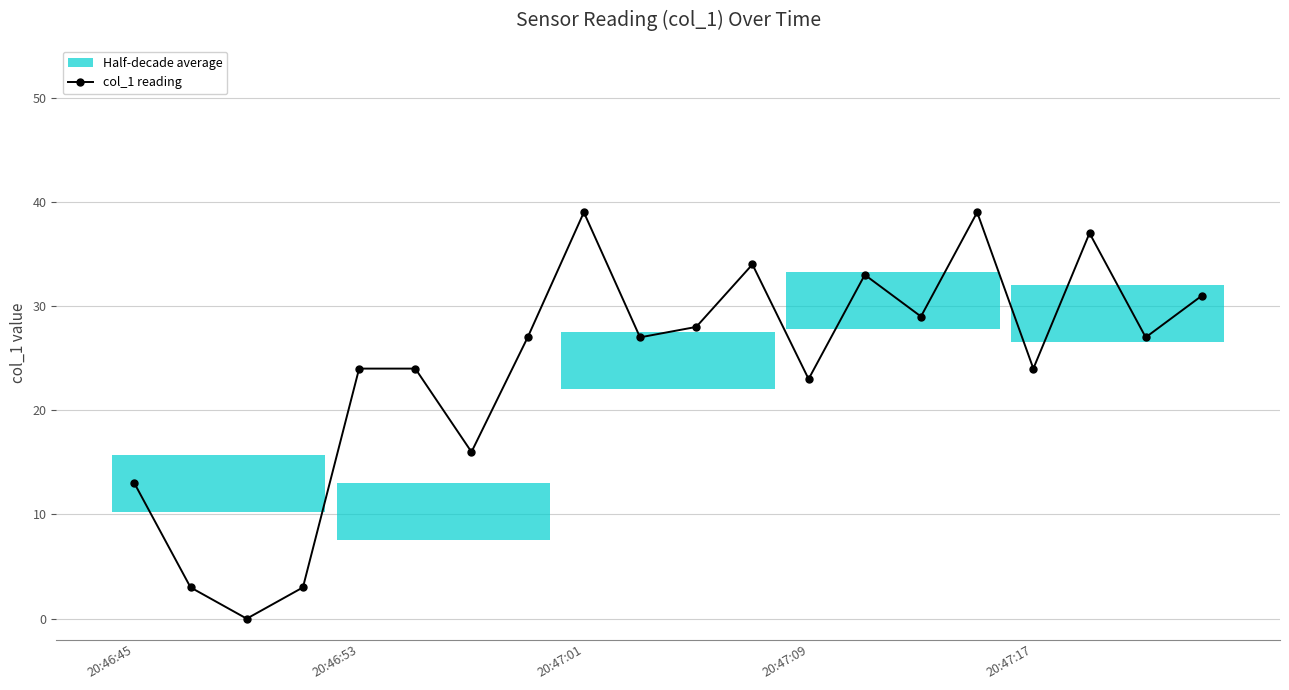

How many values are above zero?

19